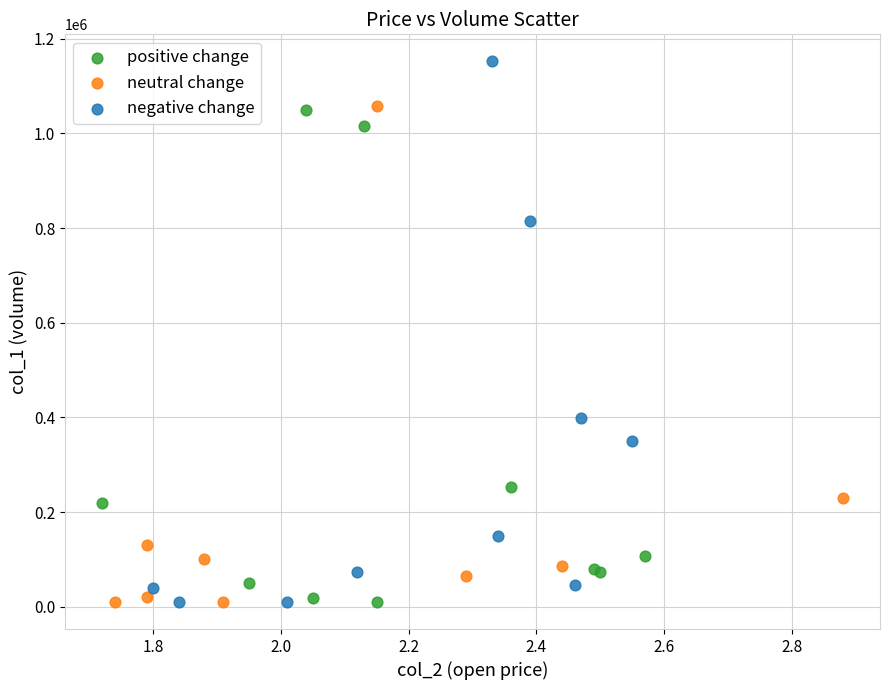

Which series reaches the maximum Y coordinate?

negative change